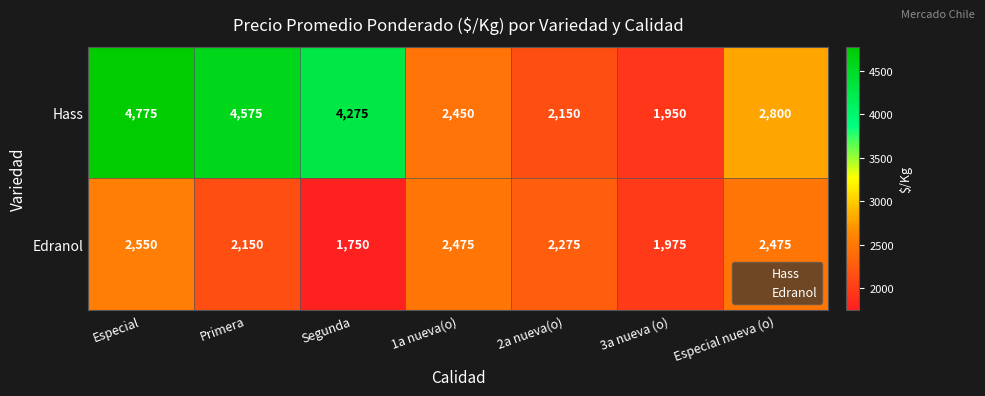

Reading left to right, list all the values displayed in this chart.

Hass: 4775	4575	4275	2450	2150	1950	2800
Edranol: 2550	2150	1750	2475	2275	1975	2475